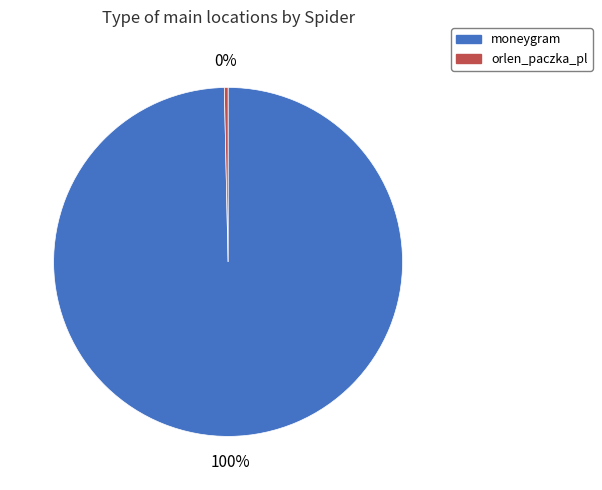

Which slice is the smallest?

orlen_paczka_pl